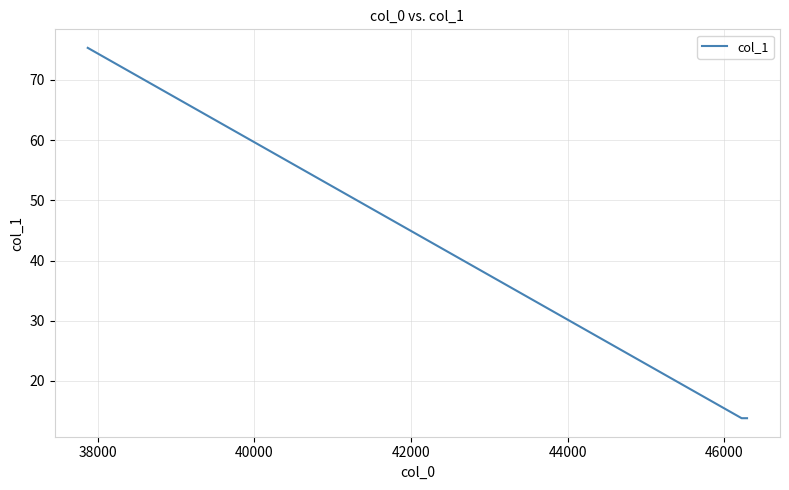

What is the average value?

34.3